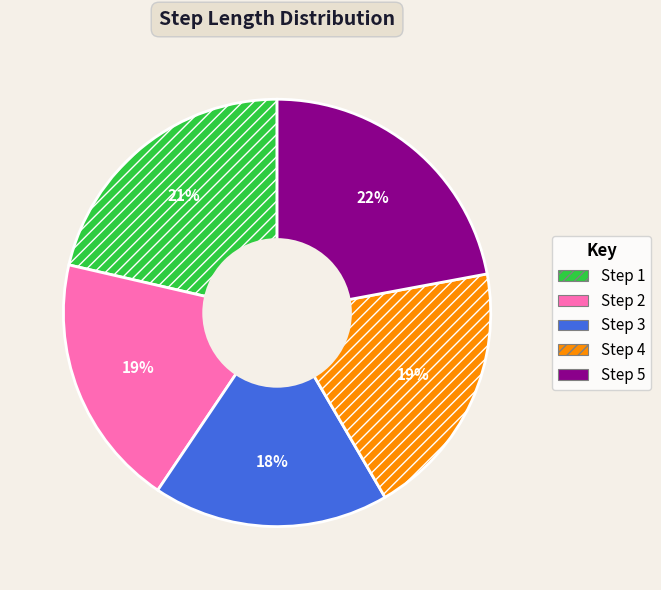

How many segments does this pie chart have?

5